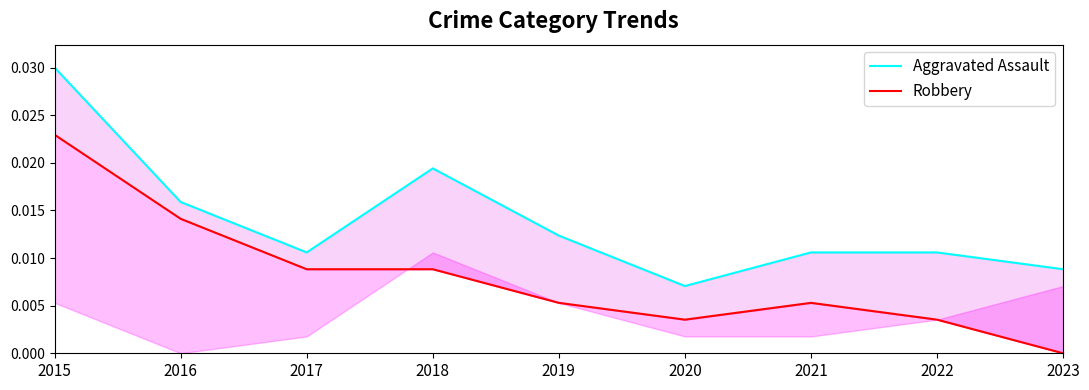

True or false: Aggravated Assault and Robbery cross at least once.

False